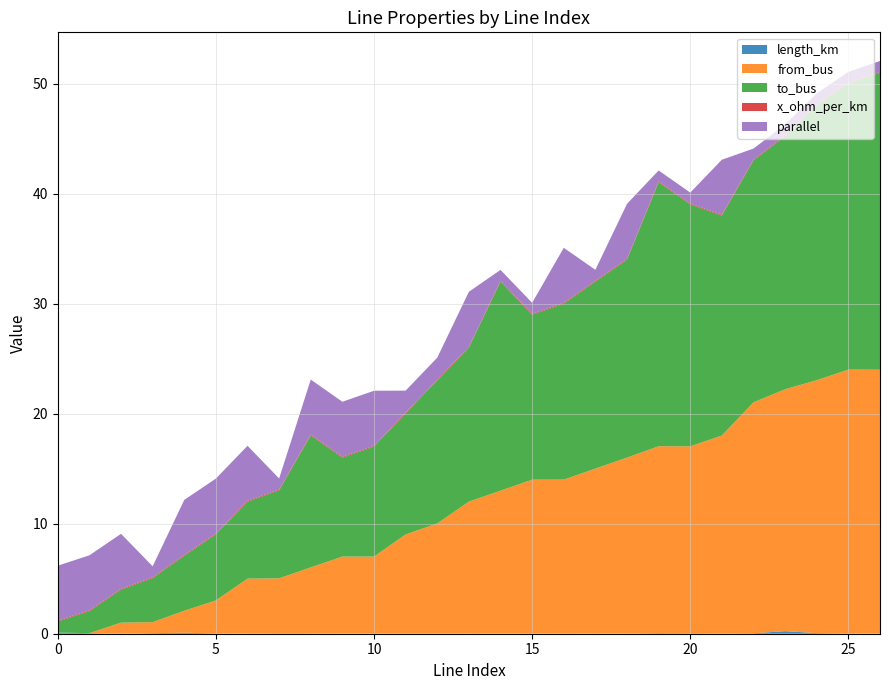

Reading left to right, extract all data points from this chart.

length_km: 0.1	0.1	0.0	0.1	0.1	0.0	0.0	0.0	0.0	0.0	0.0	0.0	0.0	0.0	0.0	0.0	0.0	0.0	0.0	0.1	0.0	0.0	0.0	0.2	0.1	0.0	0.0
from_bus: 0.0	0.0	1.0	1.0	2.0	3.0	5.0	5.0	6.0	7.0	7.0	9.0	10.0	12.0	13.0	14.0	14.0	15.0	16.0	17.0	17.0	18.0	21.0	22.0	23.0	24.0	24.0
to_bus: 1.0	2.0	3.0	4.0	5.0	6.0	7.0	8.0	12.0	9.0	10.0	11.0	13.0	14.0	19.0	15.0	16.0	17.0	18.0	24.0	22.0	20.0	22.0	23.0	25.0	26.0	27.0
x_ohm_per_km: 0.1	0.1	0.1	0.1	0.1	0.1	0.1	0.1	0.1	0.1	0.1	0.1	0.1	0.1	0.1	0.1	0.1	0.1	0.1	0.1	0.1	0.1	0.1	0.1	0.1	0.1	0.1
parallel: 5.0	5.0	5.0	1.0	5.0	5.0	5.0	1.0	5.0	5.0	5.0	2.0	2.0	5.0	1.0	1.0	5.0	1.0	5.0	1.0	1.0	5.0	1.0	1.0	1.0	1.0	1.0